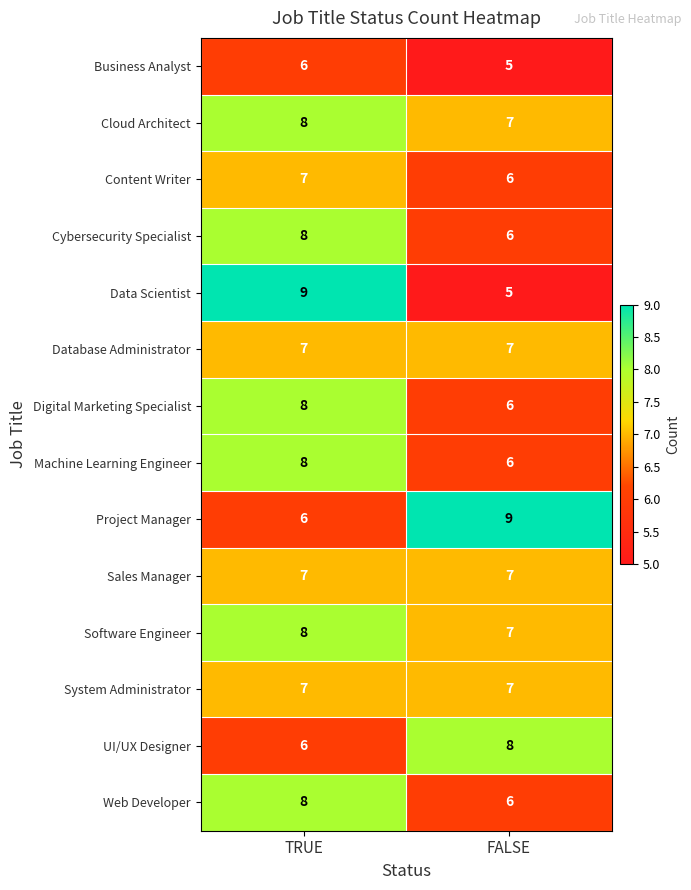

What is the minimum value shown in the chart?

5